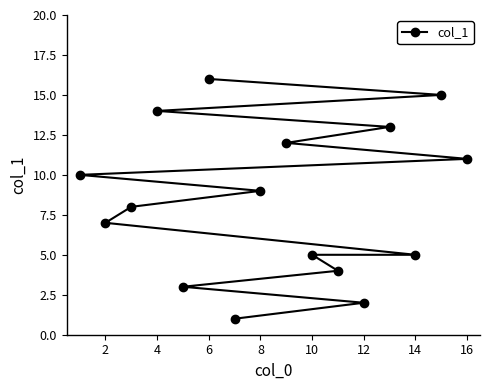

How many data points are above 9?

7